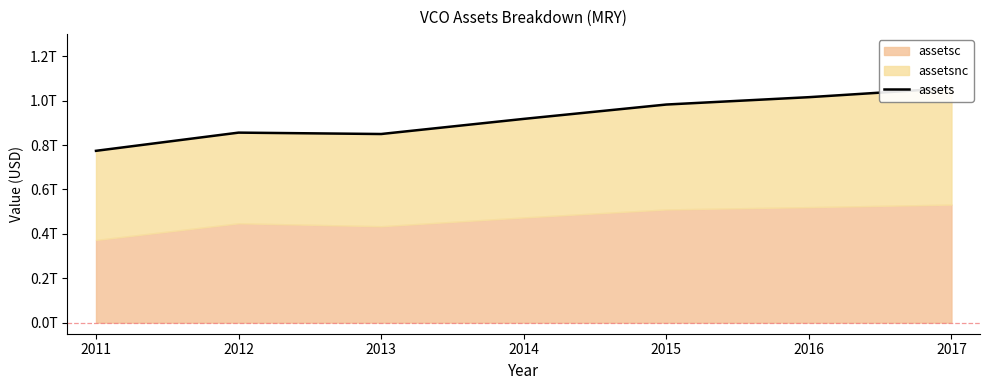

Which has a higher value, 2013 or 2014?

2014